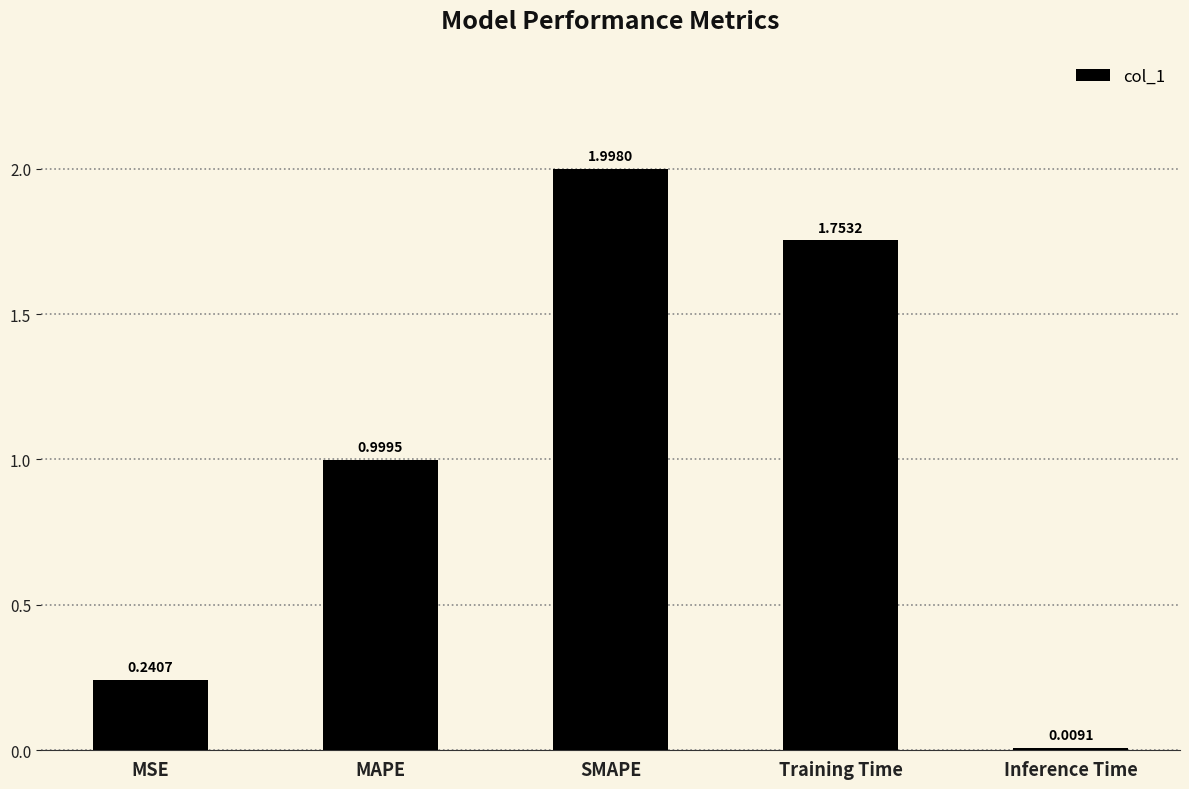

What is the value of the 3rd bar from the left?

2.0